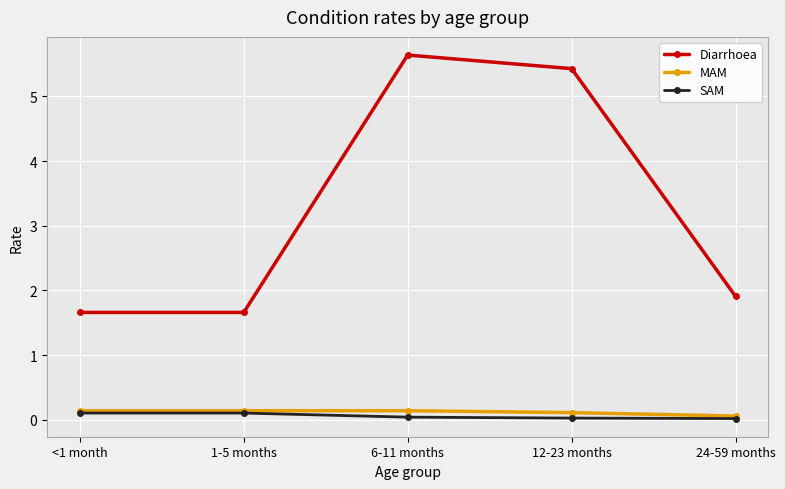

The value of SAM at 1-5 months is 0.1. True or false?

True